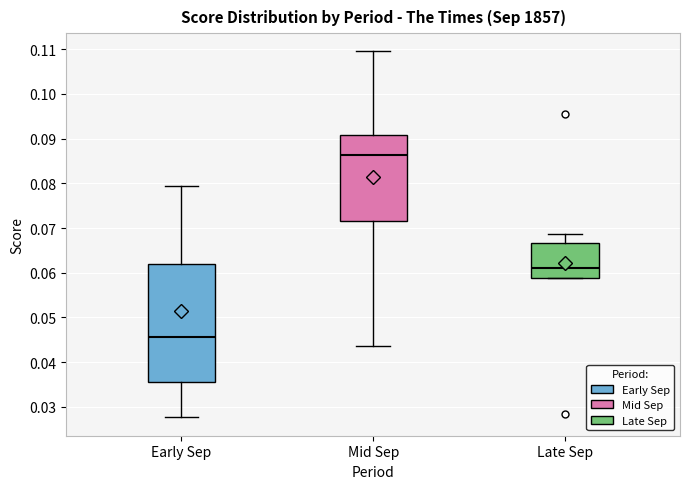

Where does the upper whisker of the box for Early Sep end on the y-axis? The values are not printed on the chart, so give them approximately, as read against the axis.

0.080